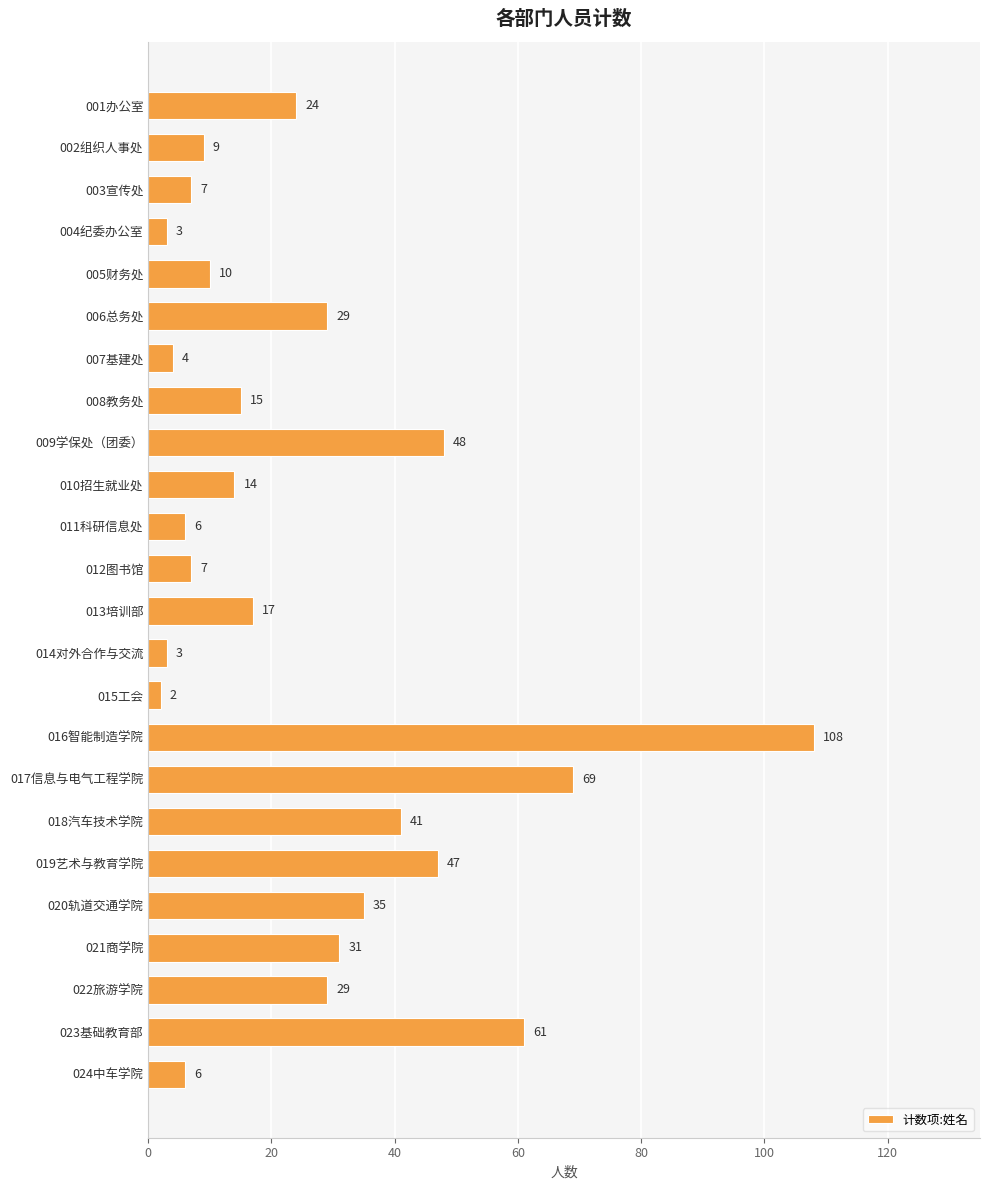

What is the change in value from 009学保处（团委） to 017信息与电气工程学院?

+21